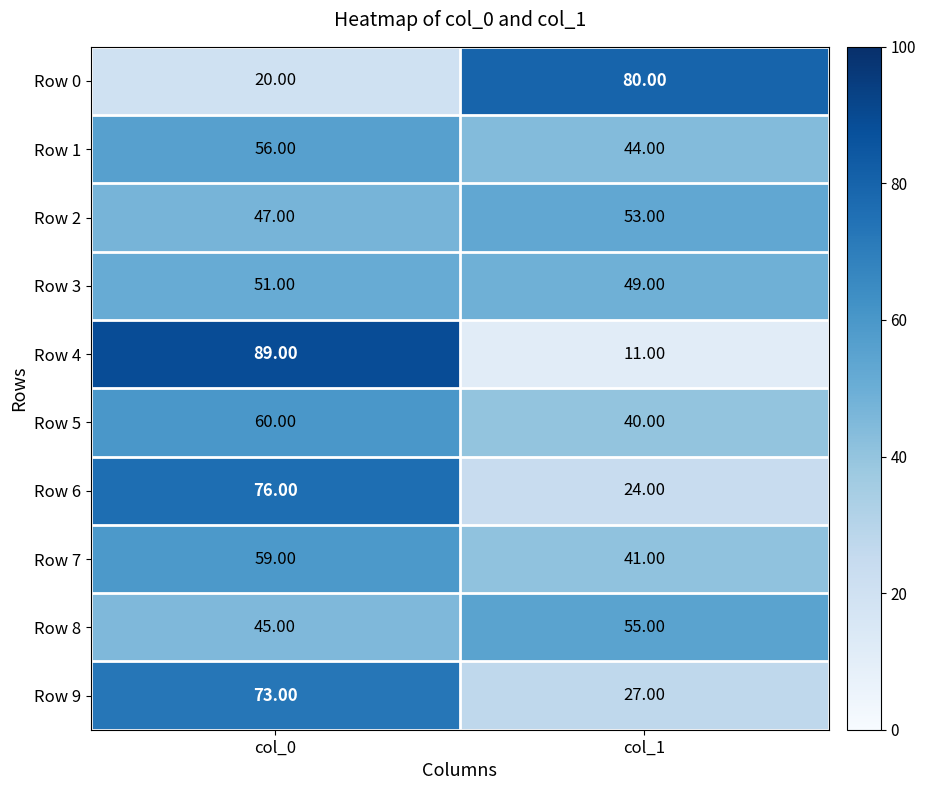

How many categories are shown in the chart?

2